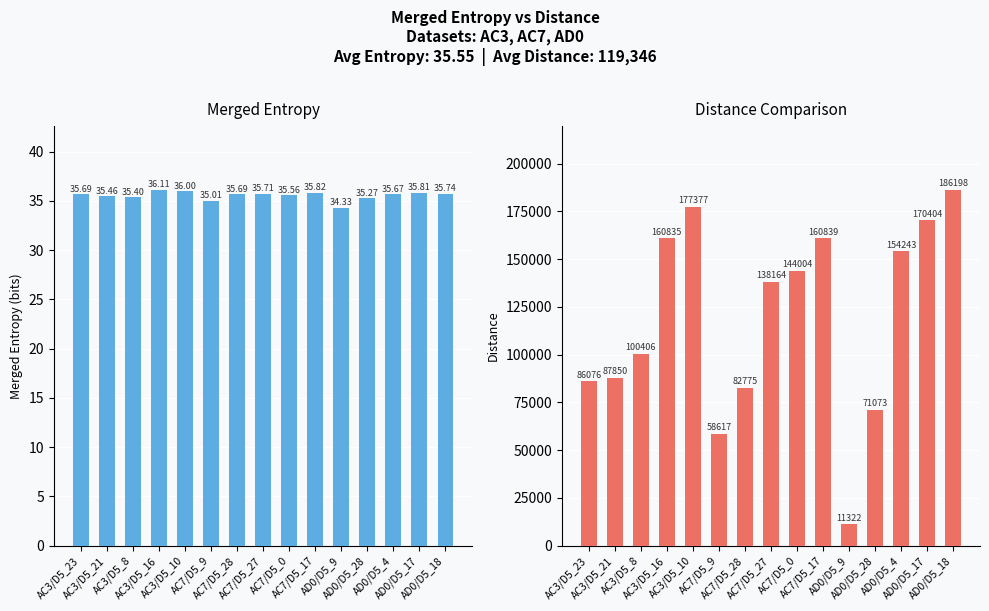

Which category has the highest value in the Merged_Entropy series?

AC3/D5_16